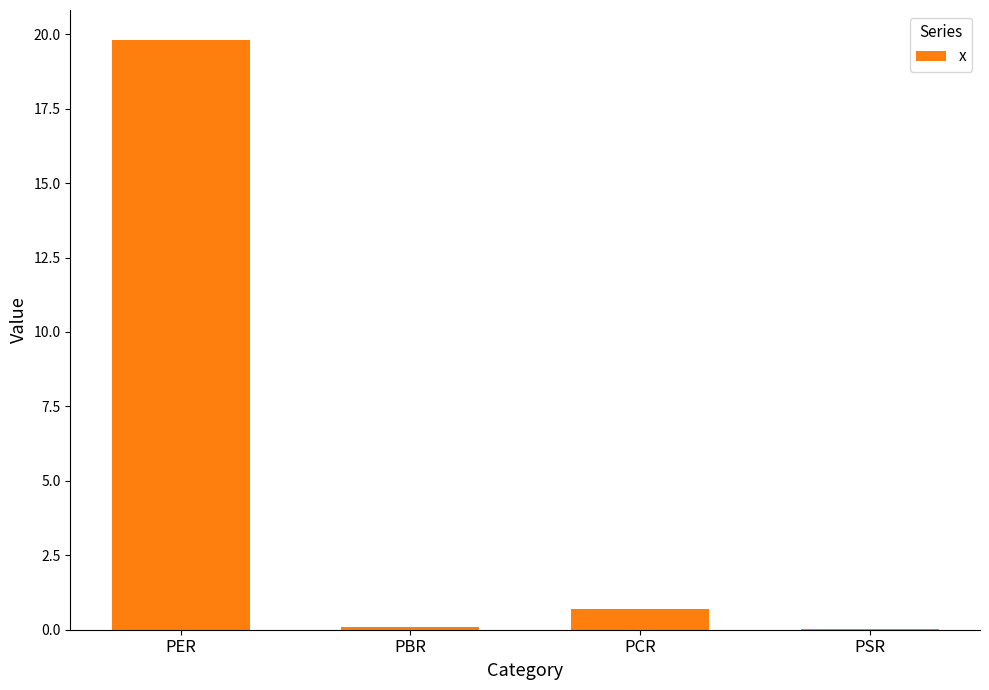

What is the greatest value displayed?

19.8